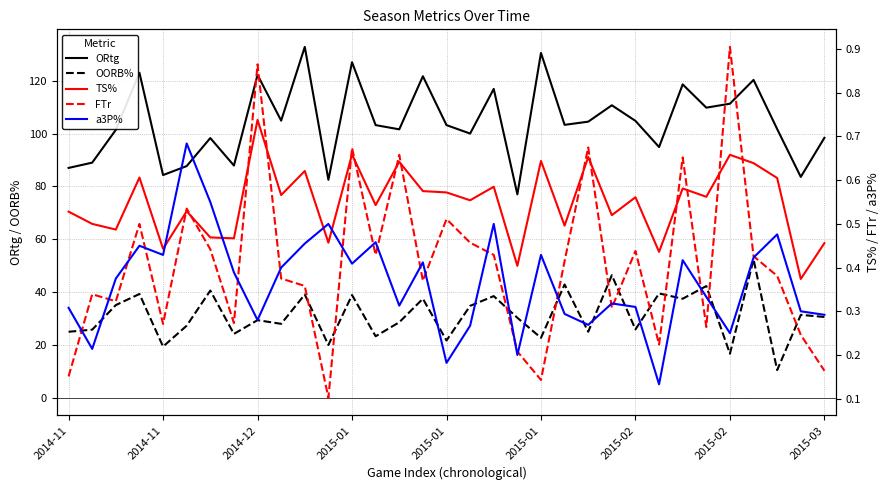

What is the average value of the OORB% series?

31.2